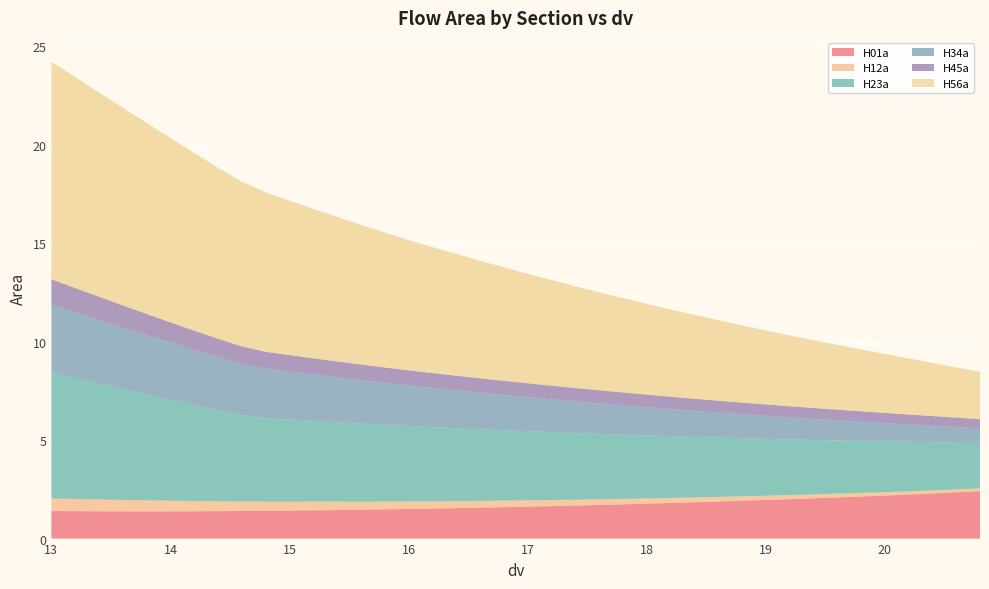

Reading left to right, extract all data points from this chart.

H01a: 13.0=1.4	13.2=1.4	13.4=1.4	13.6=1.4	13.8=1.4	14.0=1.4	14.2=1.4	14.4=1.4	14.6=1.4	14.8=1.4	15.0=1.4	15.2=1.4	15.4=1.5	15.6=1.5	15.8=1.5	16.0=1.5	16.2=1.5	16.4=1.5	16.6=1.6	16.8=1.6	17.0=1.6	17.2=1.6	17.4=1.7	17.6=1.7	17.8=1.7	18.0=1.8	18.2=1.8	18.4=1.8	18.6=1.9	18.8=1.9	19.0=2.0	19.2=2.0	19.4=2.0	19.6=2.1	19.8=2.1	20.0=2.2	20.2=2.2	20.4=2.3	20.6=2.3	20.8=2.4
H12a: 13.0=0.6	13.2=0.6	13.4=0.6	13.6=0.6	13.8=0.6	14.0=0.5	14.2=0.5	14.4=0.5	14.6=0.5	14.8=0.5	15.0=0.5	15.2=0.4	15.4=0.4	15.6=0.4	15.8=0.4	16.0=0.4	16.2=0.4	16.4=0.4	16.6=0.3	16.8=0.3	17.0=0.3	17.2=0.3	17.4=0.3	17.6=0.3	17.8=0.3	18.0=0.3	18.2=0.3	18.4=0.2	18.6=0.2	18.8=0.2	19.0=0.2	19.2=0.2	19.4=0.2	19.6=0.2	19.8=0.2	20.0=0.2	20.2=0.2	20.4=0.2	20.6=0.1	20.8=0.1
H23a: 13.0=6.4	13.2=6.2	13.4=5.9	13.6=5.6	13.8=5.4	14.0=5.1	14.2=4.9	14.4=4.6	14.6=4.4	14.8=4.2	15.0=4.2	15.2=4.1	15.4=4.0	15.6=4.0	15.8=3.9	16.0=3.8	16.2=3.8	16.4=3.7	16.6=3.6	16.8=3.6	17.0=3.5	17.2=3.4	17.4=3.4	17.6=3.3	17.8=3.3	18.0=3.2	18.2=3.1	18.4=3.1	18.6=3.0	18.8=2.9	19.0=2.9	19.2=2.8	19.4=2.8	19.6=2.7	19.8=2.6	20.0=2.6	20.2=2.5	20.4=2.4	20.6=2.4	20.8=2.3
H34a: 13.0=3.4	13.2=3.3	13.4=3.2	13.6=3.1	13.8=3.0	14.0=2.9	14.2=2.8	14.4=2.7	14.6=2.6	14.8=2.5	15.0=2.4	15.2=2.4	15.4=2.3	15.6=2.2	15.8=2.1	16.0=2.1	16.2=2.0	16.4=1.9	16.6=1.9	16.8=1.8	17.0=1.7	17.2=1.7	17.4=1.6	17.6=1.6	17.8=1.5	18.0=1.4	18.2=1.4	18.4=1.3	18.6=1.3	18.8=1.2	19.0=1.2	19.2=1.1	19.4=1.1	19.6=1.0	19.8=1.0	20.0=0.9	20.2=0.9	20.4=0.8	20.6=0.8	20.8=0.7
H45a: 13.0=1.3	13.2=1.2	13.4=1.2	13.6=1.1	13.8=1.1	14.0=1.0	14.2=1.0	14.4=0.9	14.6=0.9	14.8=0.8	15.0=0.8	15.2=0.8	15.4=0.8	15.6=0.8	15.8=0.8	16.0=0.8	16.2=0.8	16.4=0.7	16.6=0.7	16.8=0.7	17.0=0.7	17.2=0.7	17.4=0.7	17.6=0.7	17.8=0.7	18.0=0.6	18.2=0.6	18.4=0.6	18.6=0.6	18.8=0.6	19.0=0.6	19.2=0.6	19.4=0.6	19.6=0.5	19.8=0.5	20.0=0.5	20.2=0.5	20.4=0.5	20.6=0.5	20.8=0.5
H56a: 13.0=11.0	13.2=10.7	13.4=10.4	13.6=10.0	13.8=9.7	14.0=9.4	14.2=9.0	14.4=8.7	14.6=8.4	14.8=8.1	15.0=7.8	15.2=7.6	15.4=7.3	15.6=7.1	15.8=6.9	16.0=6.6	16.2=6.4	16.4=6.2	16.6=6.0	16.8=5.8	17.0=5.6	17.2=5.4	17.4=5.2	17.6=5.0	17.8=4.8	18.0=4.6	18.2=4.4	18.4=4.3	18.6=4.1	18.8=3.9	19.0=3.8	19.2=3.6	19.4=3.4	19.6=3.3	19.8=3.1	20.0=3.0	20.2=2.9	20.4=2.7	20.6=2.6	20.8=2.4